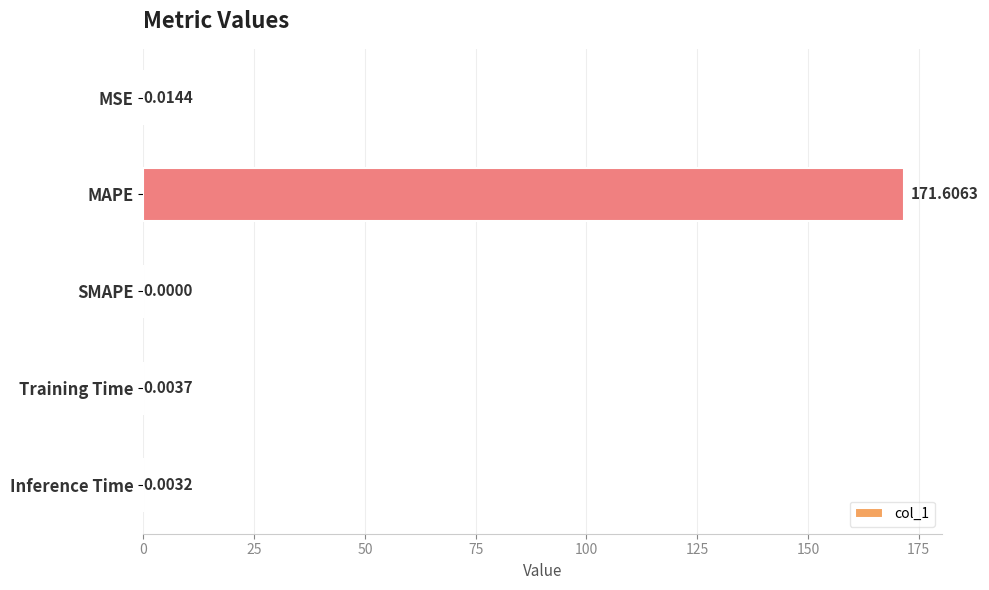

Which label corresponds to the largest value in the chart?

MAPE